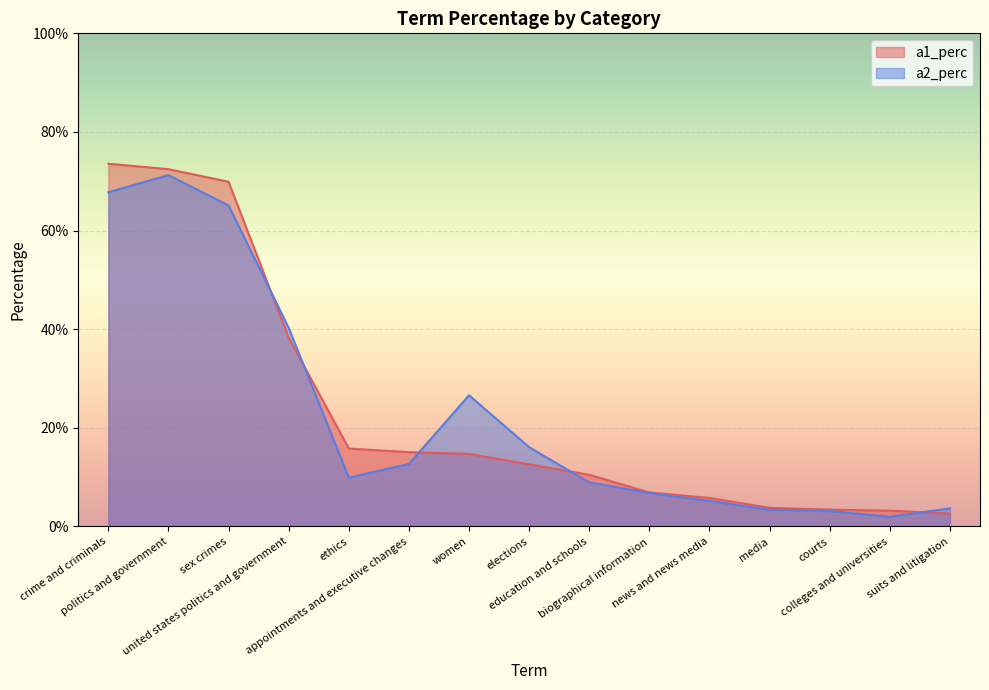

The value of a1_perc at united states politics and government is 0.2. True or false?

False